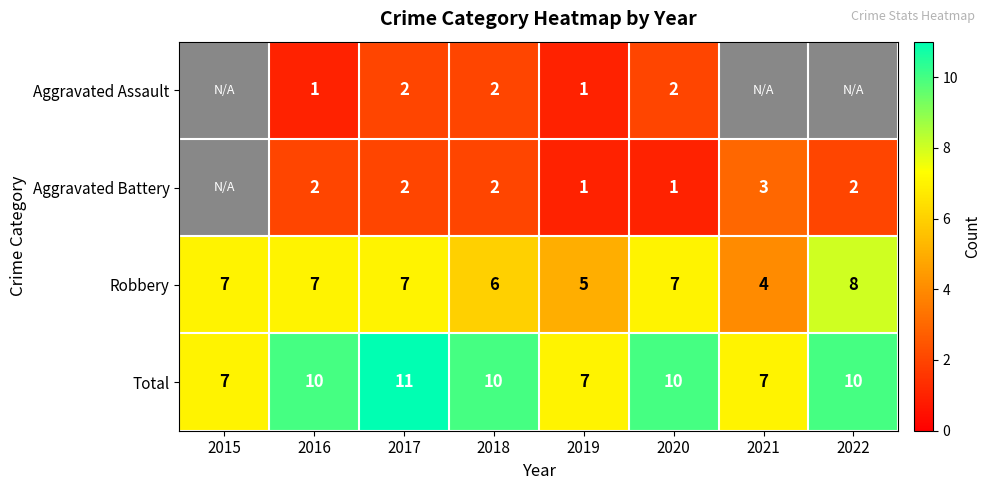

What is the difference between the second highest and minimum values in the Robbery series?

3